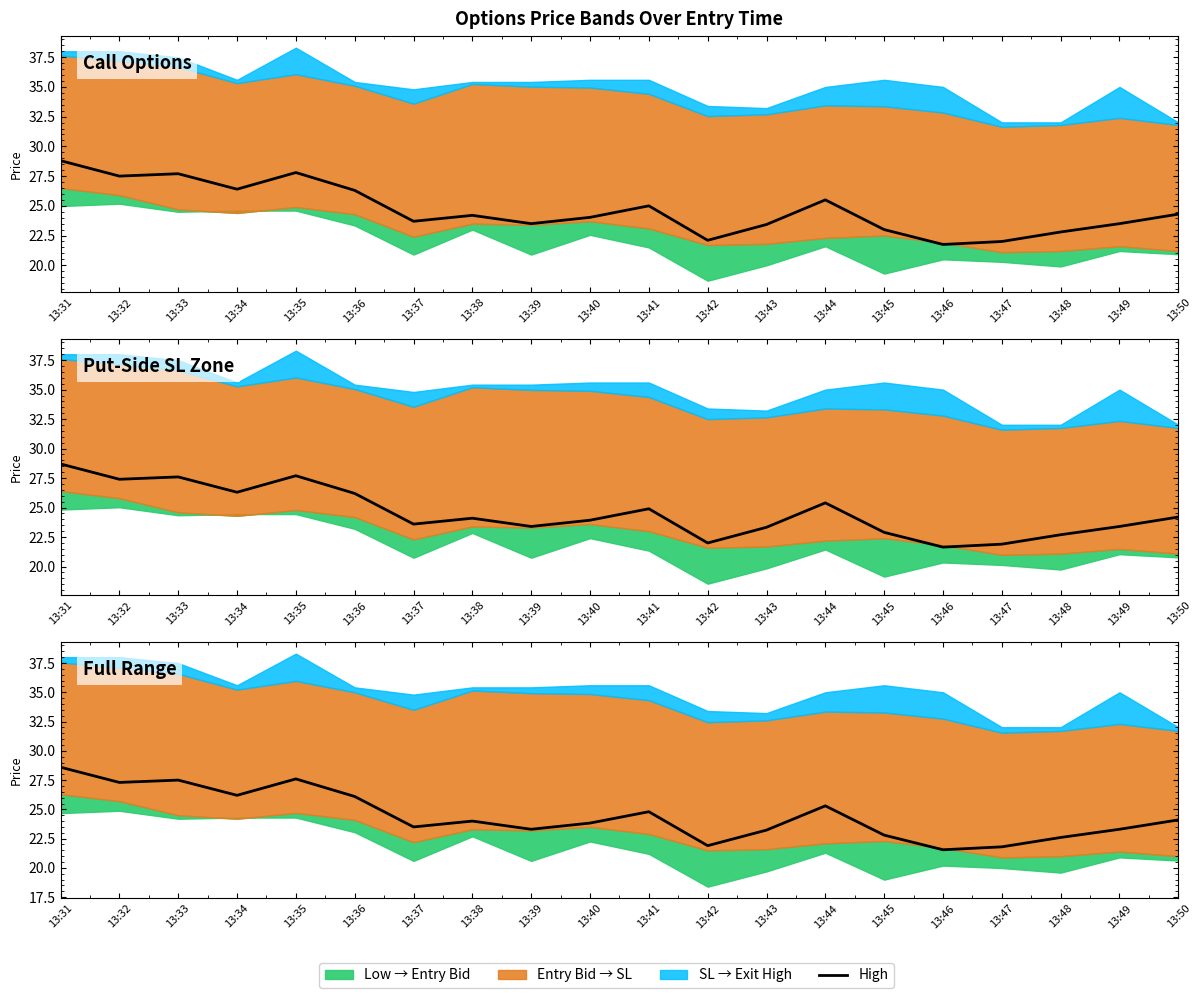

What is the sum of the values at 13:35 and 13:37?

51.1